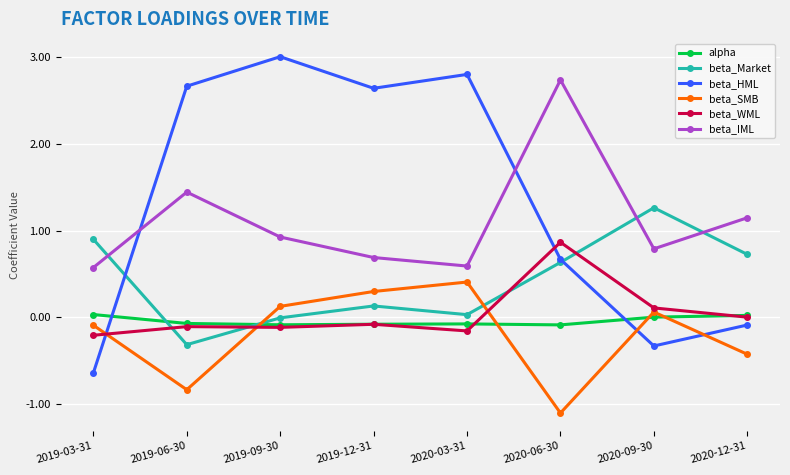

Between which two adjacent categories do beta_HML and beta_SMB first intersect?

2019-03-31 and 2019-06-30